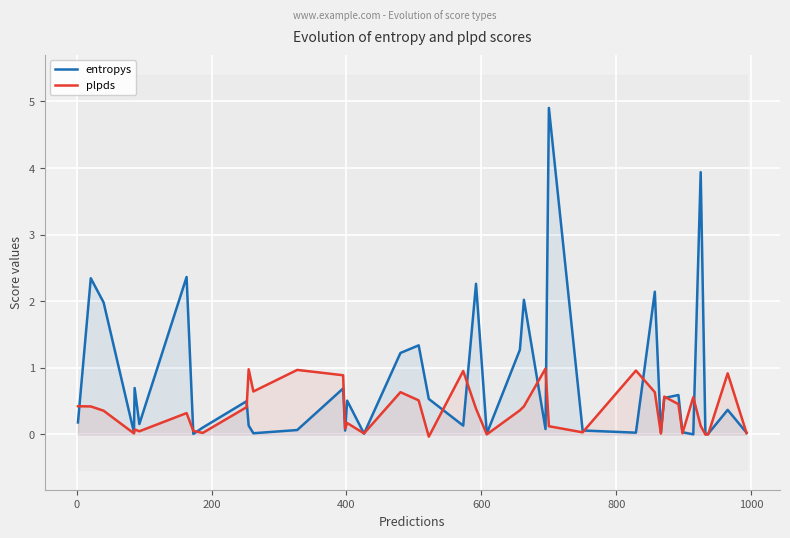

What is the maximum value for plpds?

1.0